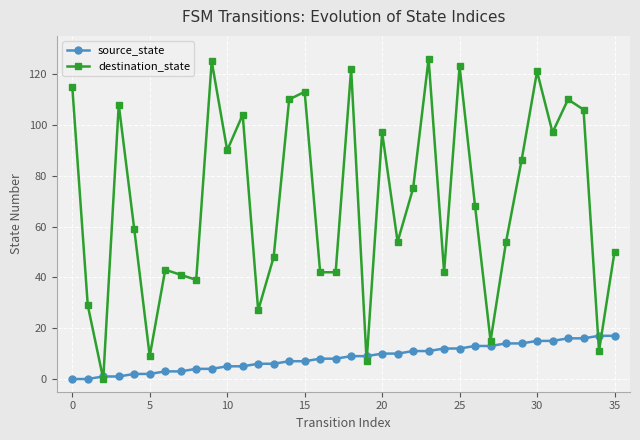

Rank the series by their maximum value, from lowest to highest.

source_state, destination_state